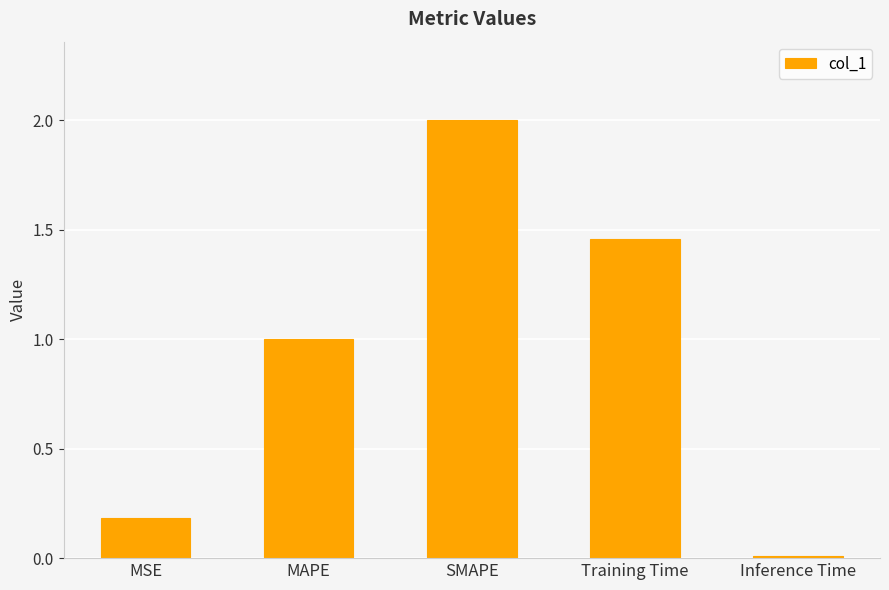

True or false: the data shows 3.1 at SMAPE.

False